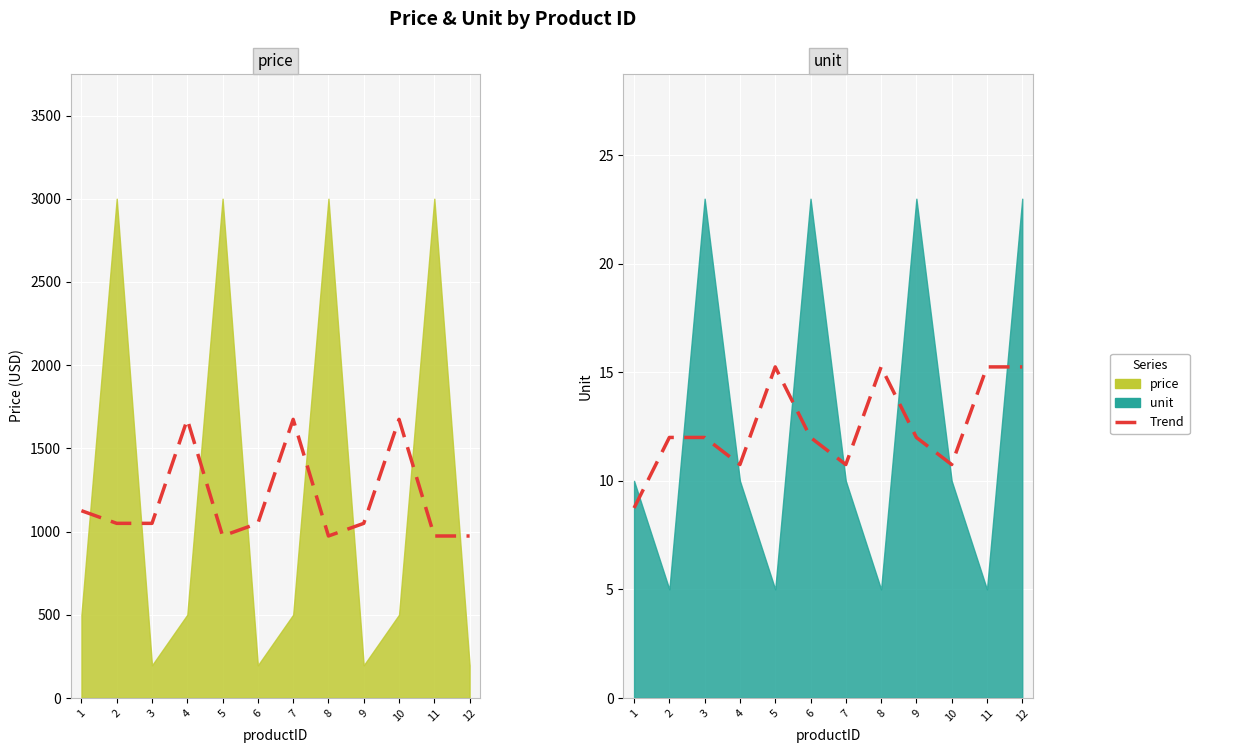

What is the difference between the highest and lowest values at 8?

957.8